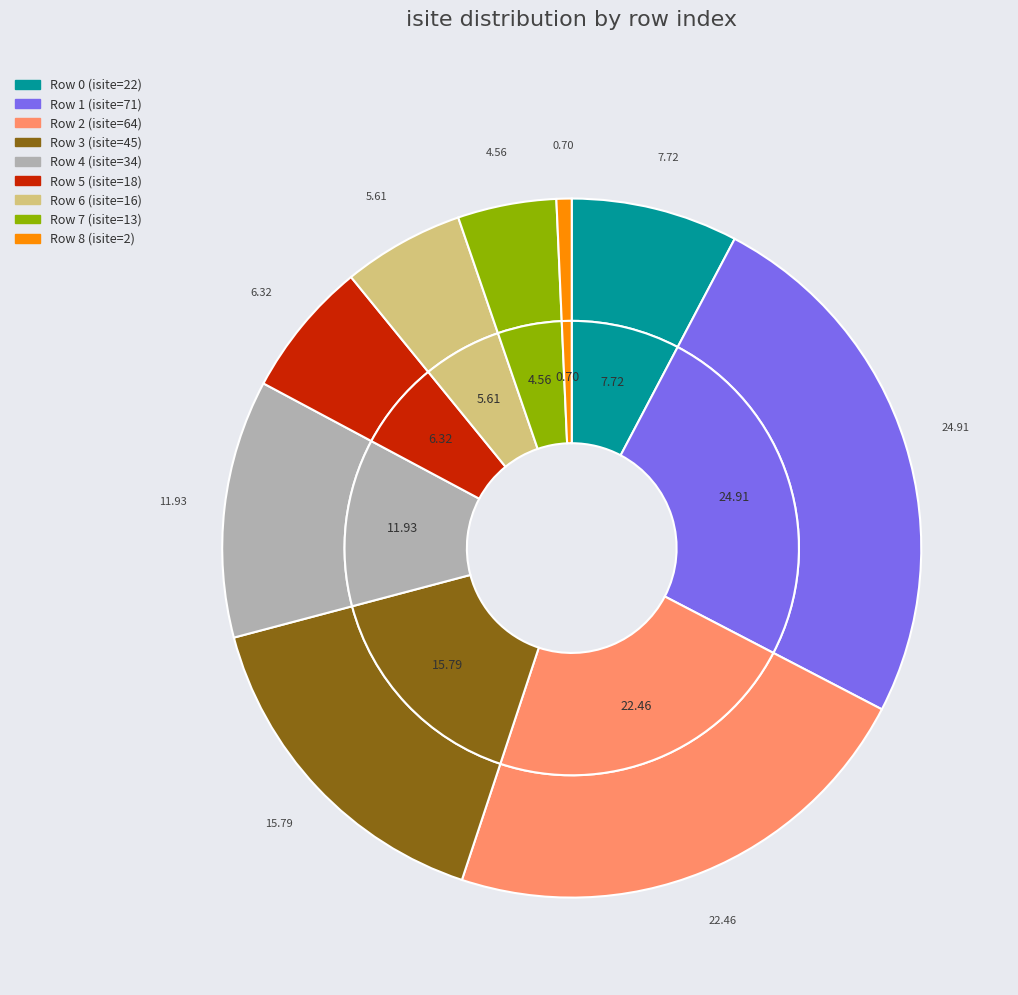

True or false: 8 accounts for 1% of the total.

True